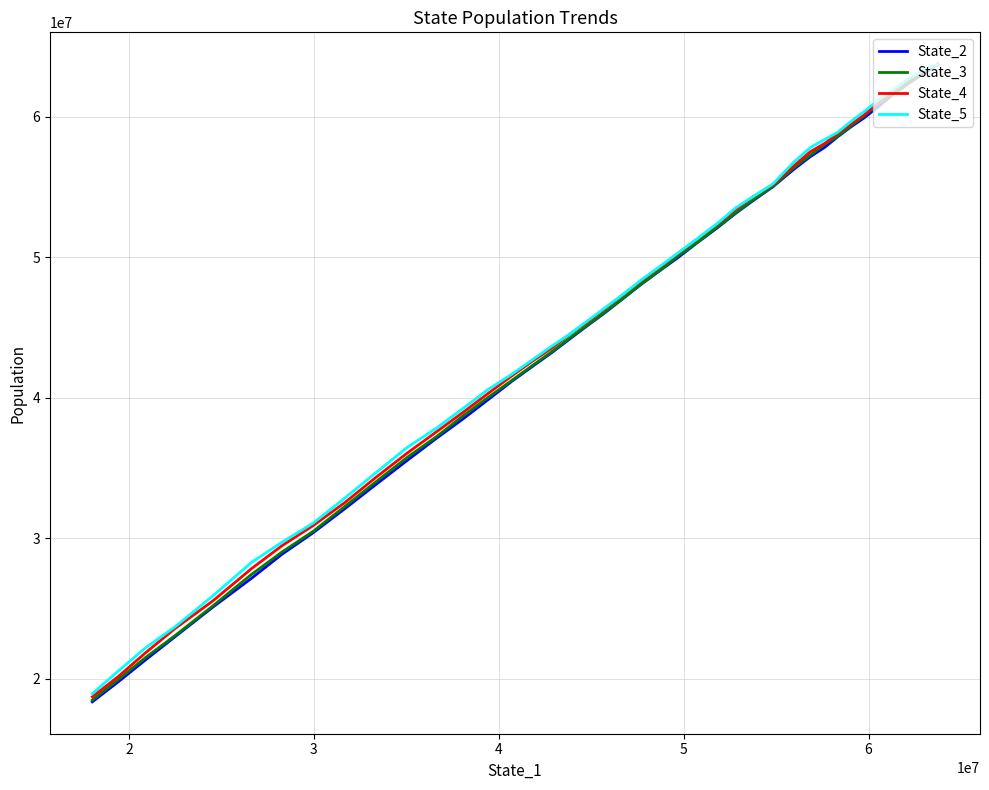

List the series in order of their peak value, lowest first.

State_3, State_2, State_4, State_5